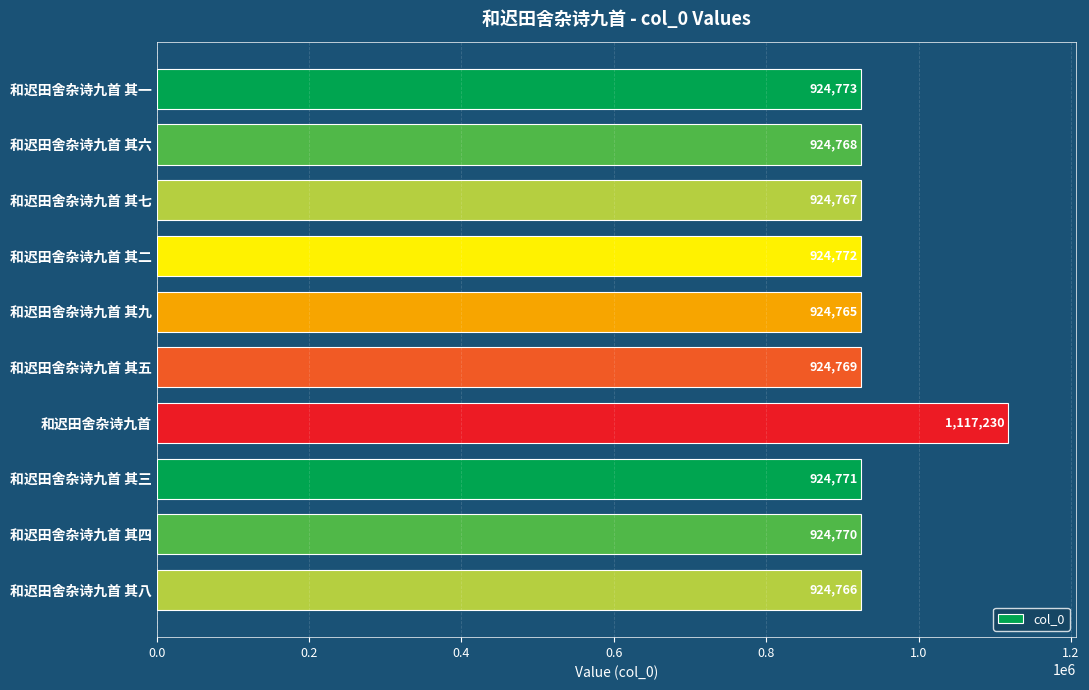

What is the sum of all values?

9440151